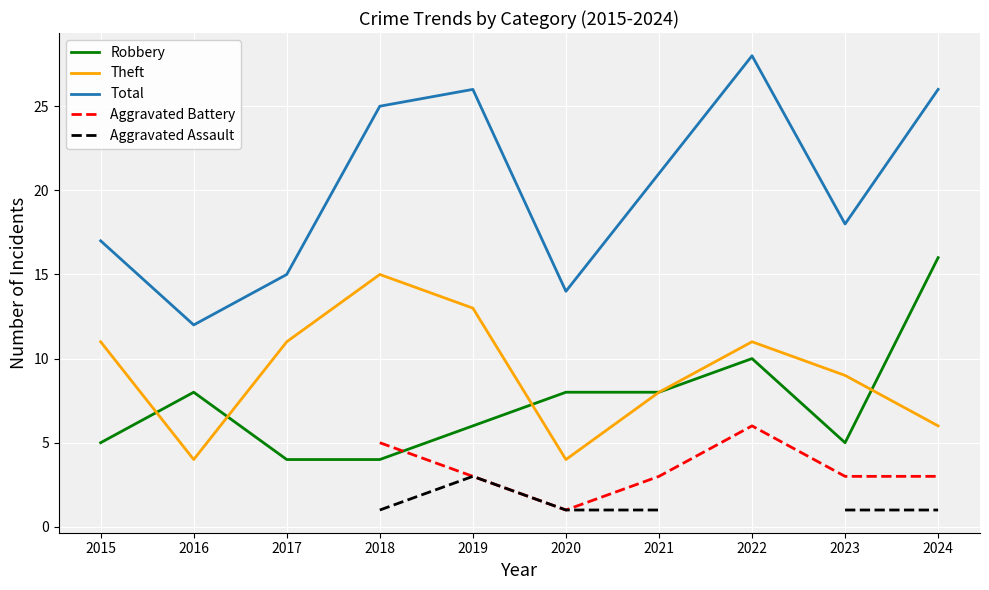

True or false: Aggravated Battery and Theft cross at least once.

False